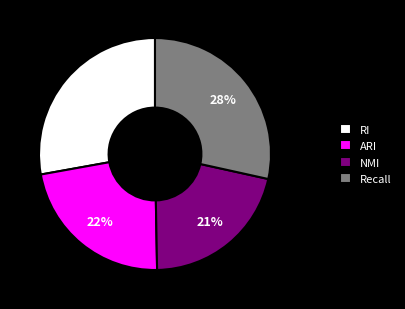

Does any single category account for the majority?

No